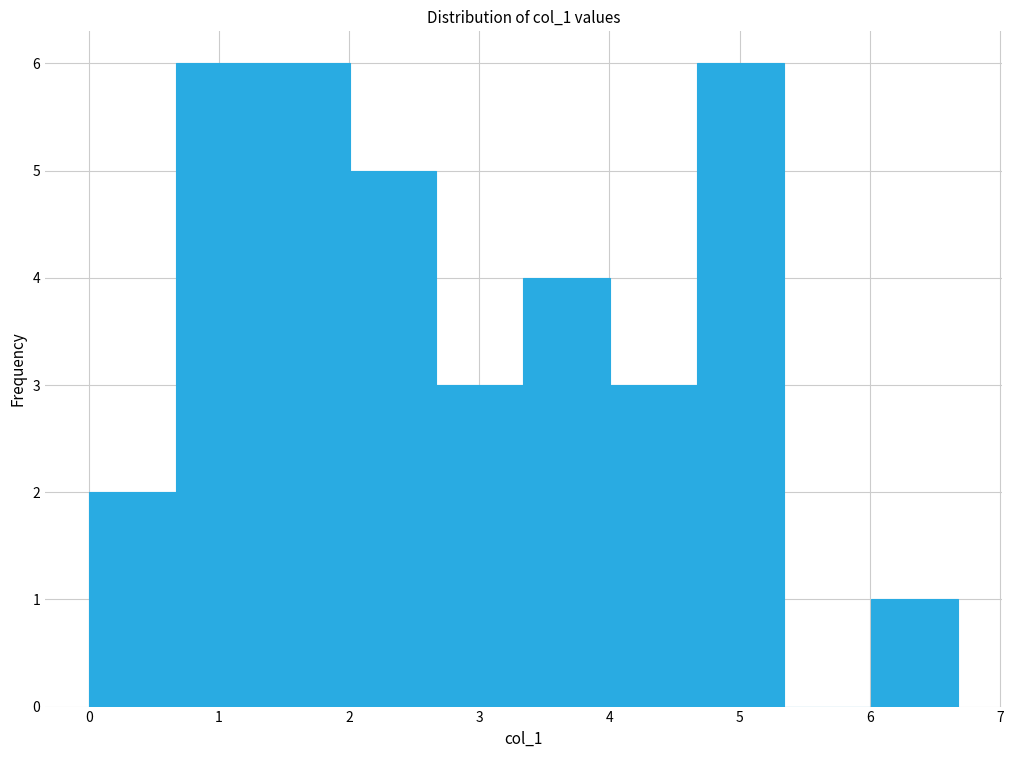

Reading left to right, transcribe this chart: for each bar, give the range it covers on the x-axis and its height. Neither the bar edges nor the heights are printed on the chart, so give them approximately, as read against the axes.

0.0 to 0.7: 2
0.7 to 1.3: 6
1.3 to 2.0: 6
2.0 to 2.7: 5
2.7 to 3.3: 3
3.3 to 4.0: 4
4.0 to 4.7: 3
4.7 to 5.3: 6
5.3 to 6.0: 0
6.0 to 6.7: 1